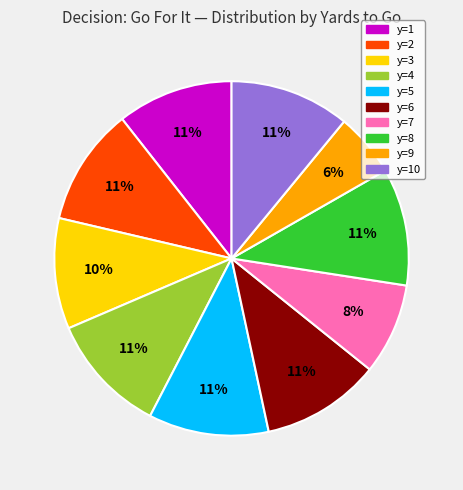

Between y=4 and y=7, which is larger?

y=4